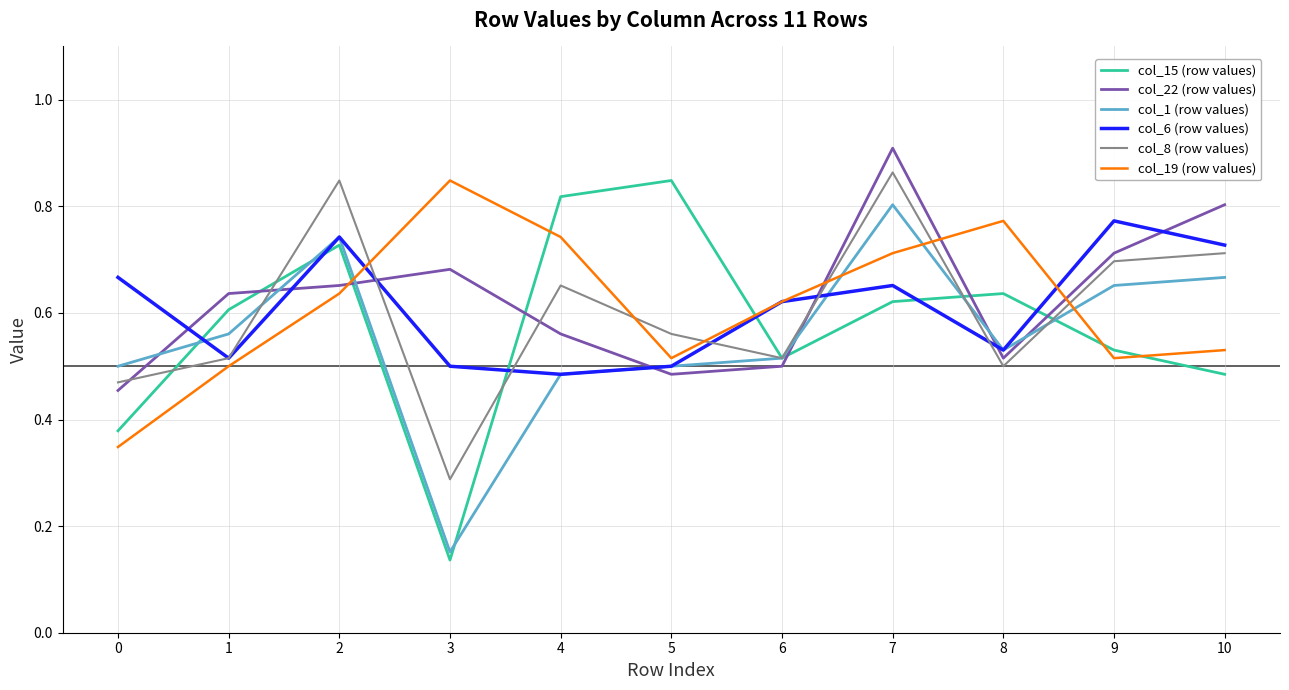

The value of col_6 (row values) at 0 is 1.0. True or false?

False